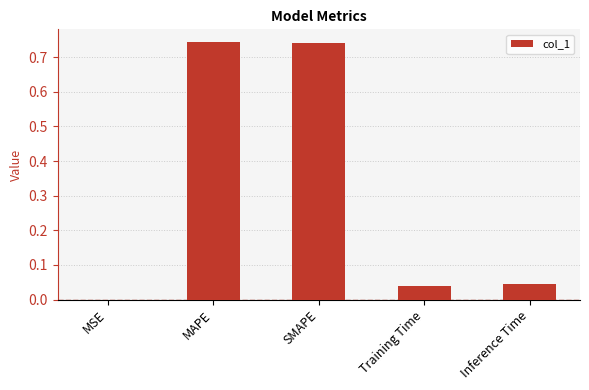

Where is the data nearest to the value 0?

MSE